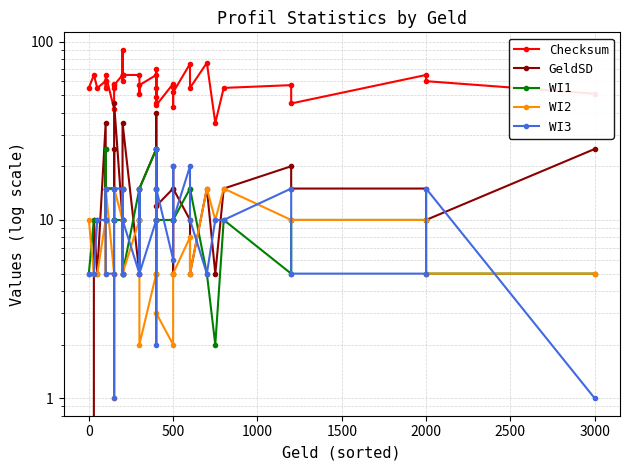

Is the value of WI2 at 12 greater than the value of GeldSD at 35?

No